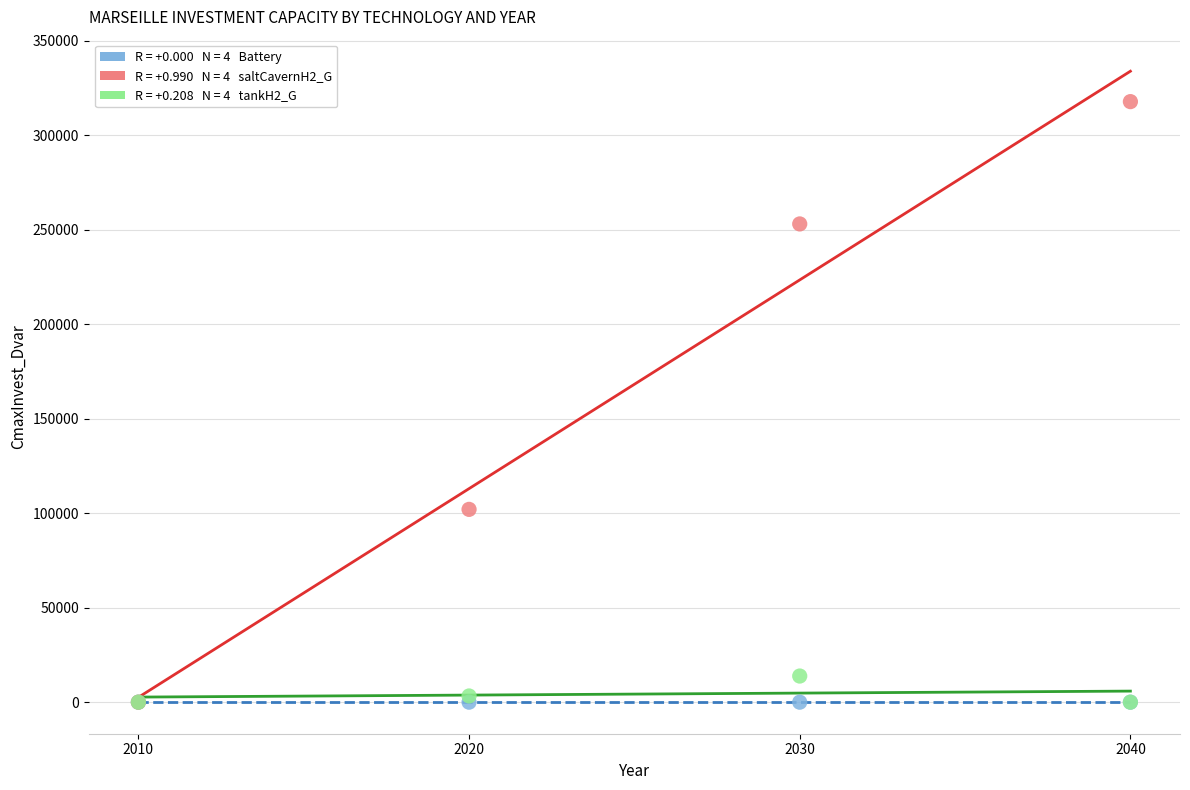

Across all series, what Y value is closest to 158874?

102010.0